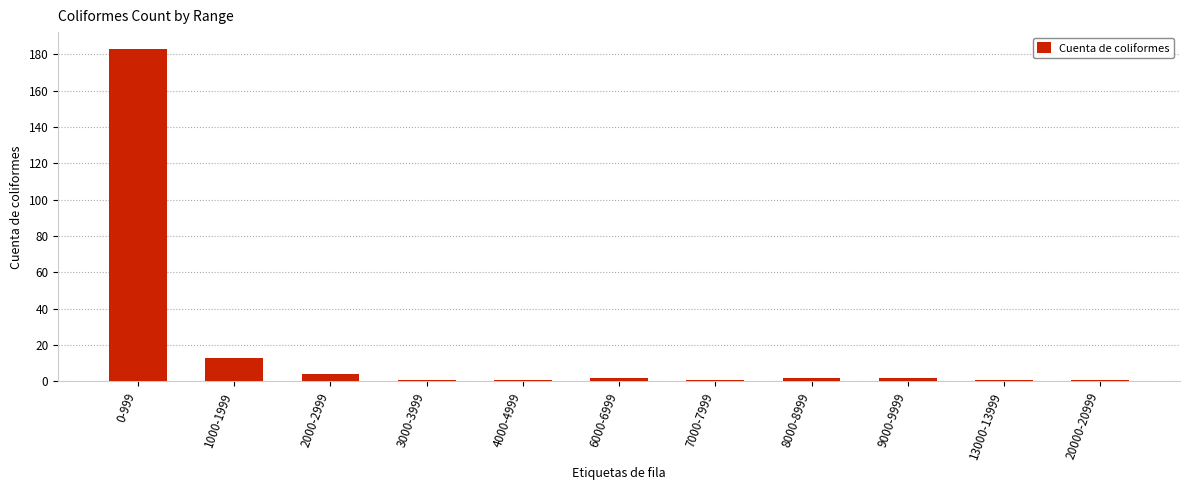

Where is the data nearest to the value 92?

1000-1999